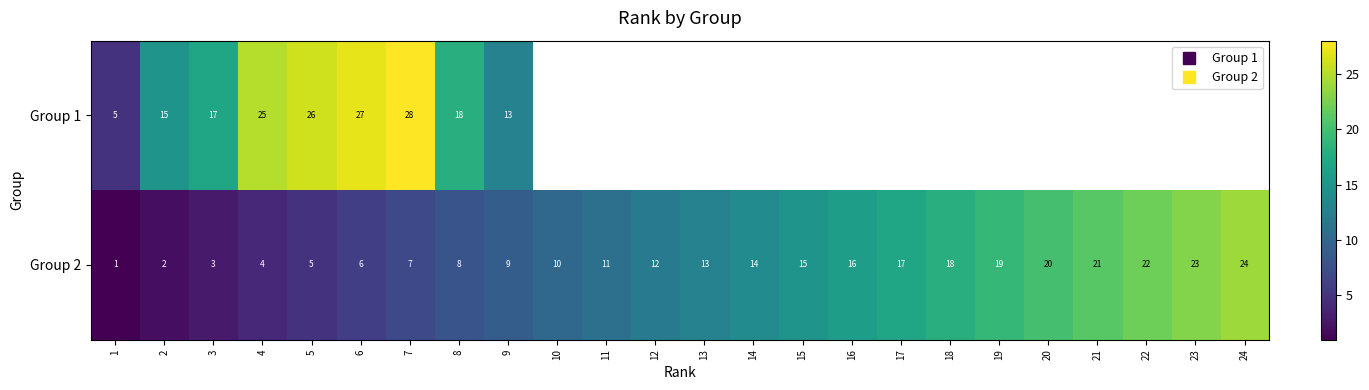

Which series changed the most between 5 and 8?

Group 1